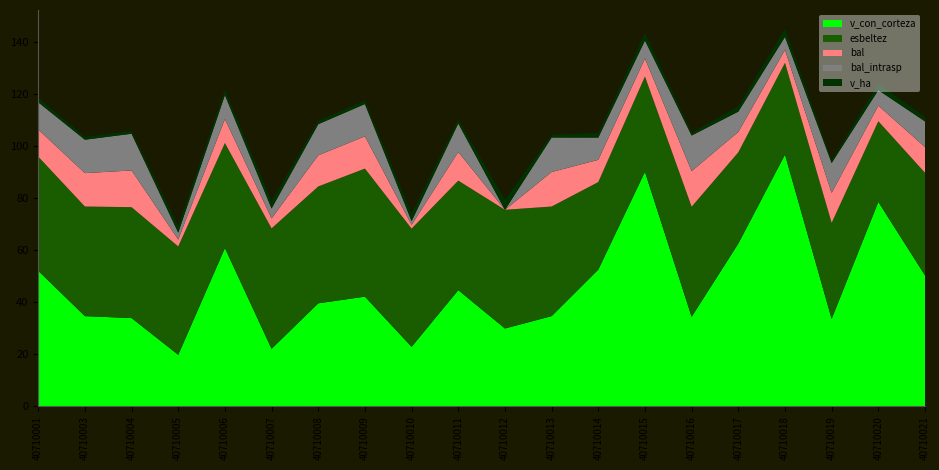

Reading left to right, list all the values displayed in this chart.

bal: 40710001=10.4	40710003=12.8	40710004=14.1	40710005=2.7	40710006=9.2	40710007=3.8	40710008=12.0	40710009=12.4	40710010=1.4	40710011=11.0	40710012=0.0	40710013=13.3	40710014=8.6	40710015=6.9	40710016=13.7	40710017=7.8	40710018=5.0	40710019=11.5	40710020=6.0	40710021=9.9
bal_intrasp: 40710001=10.4	40710003=12.8	40710004=14.1	40710005=2.7	40710006=9.2	40710007=3.8	40710008=12.0	40710009=12.4	40710010=1.4	40710011=11.0	40710012=0.0	40710013=13.3	40710014=8.6	40710015=6.9	40710016=13.7	40710017=7.8	40710018=5.0	40710019=11.5	40710020=6.0	40710021=9.9
esbeltez: 40710001=43.9	40710003=42.1	40710004=42.6	40710005=41.7	40710006=40.4	40710007=46.3	40710008=44.9	40710009=49.2	40710010=45.5	40710011=42.1	40710012=45.6	40710013=42.1	40710014=33.6	40710015=36.6	40710016=42.3	40710017=35.1	40710018=35.3	40710019=36.9	40710020=31.0	40710021=39.5
v_con_corteza: 40710001=52.1	40710003=34.7	40710004=34.0	40710005=19.9	40710006=60.9	40710007=22.2	40710008=39.6	40710009=42.2	40710010=22.9	40710011=44.7	40710012=30.0	40710013=34.7	40710014=52.6	40710015=90.2	40710016=34.5	40710017=62.6	40710018=96.9	40710019=33.7	40710020=78.7	40710021=50.4
v_ha: 40710001=1.7	40710003=1.1	40710004=1.1	40710005=2.5	40710006=1.9	40710007=2.8	40710008=1.3	40710009=1.3	40710010=2.9	40710011=1.4	40710012=3.8	40710013=1.1	40710014=1.7	40710015=2.9	40710016=1.1	40710017=2.0	40710018=3.1	40710019=1.1	40710020=2.5	40710021=1.6